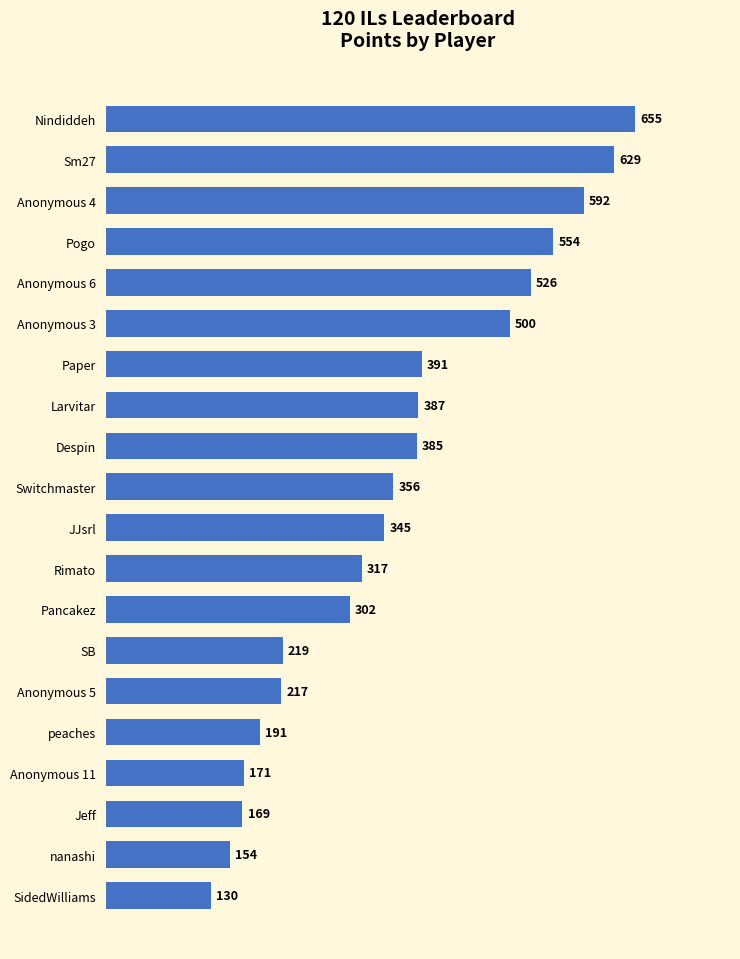

Which has a higher value, Pogo or Paper?

Pogo